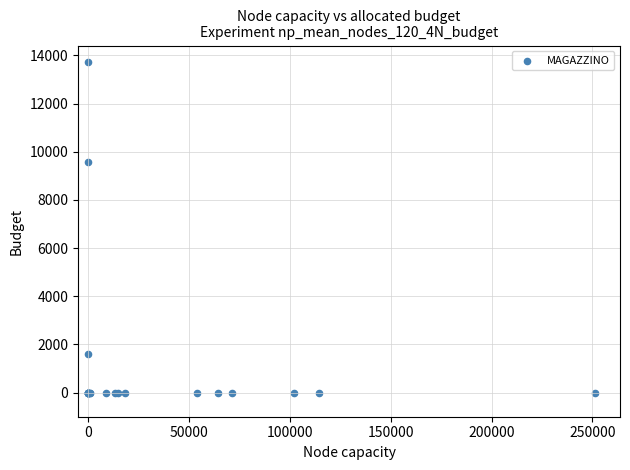

What Y value in the scatter plot is closest to 6860?

9580